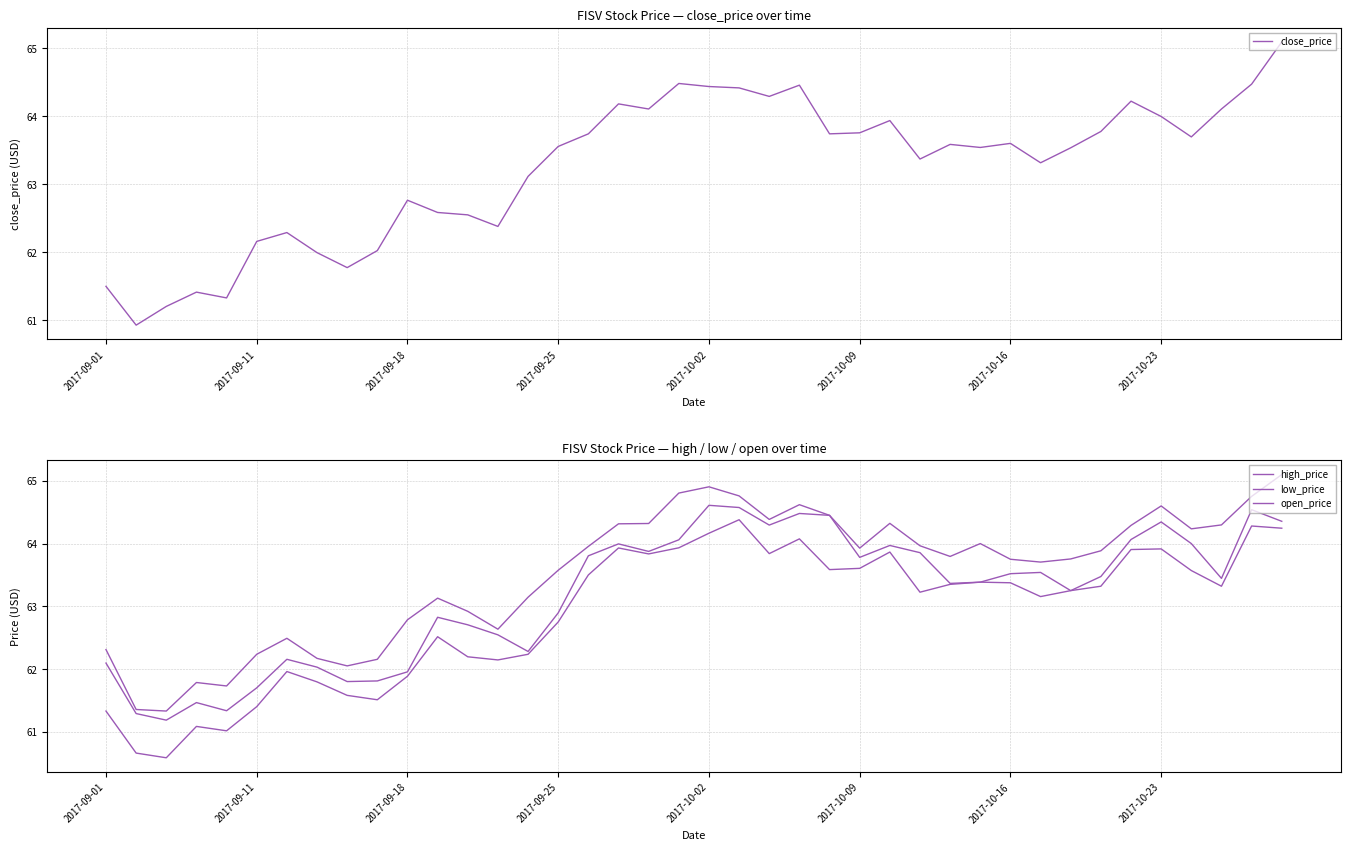

What is the maximum value for close_price?

65.1